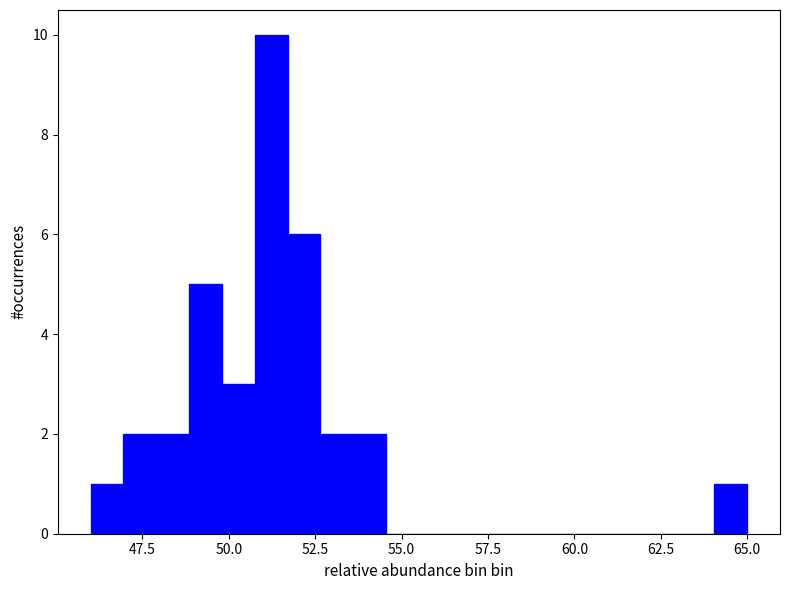

Read against the x-axis, roughly where is the centre of the tallest bar?

51.0